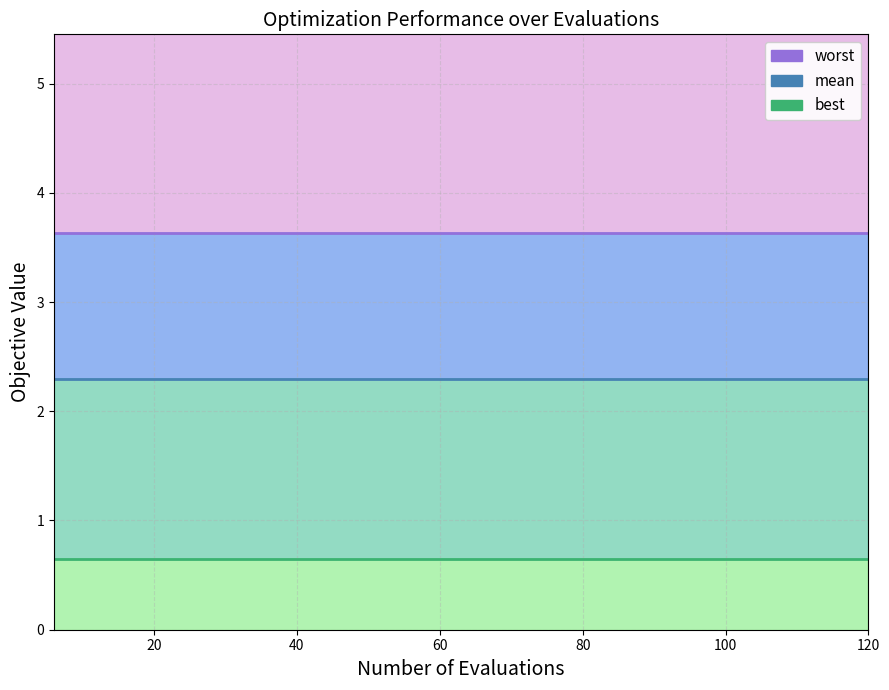

True or false: worst line has a value of 3.6 at 0.

True